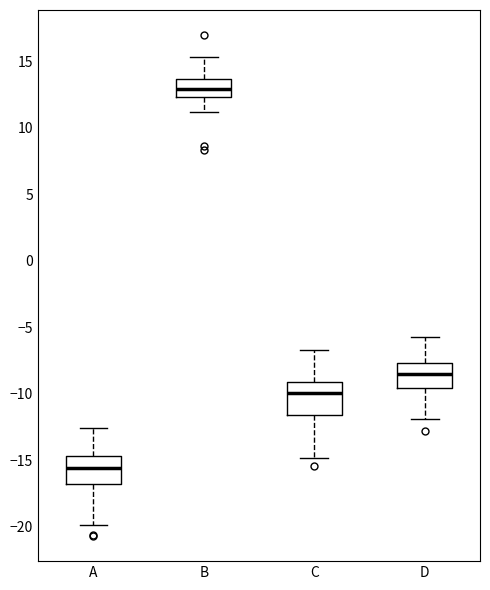

Where does the upper whisker of the box for A end on the y-axis? The values are not printed on the chart, so give them approximately, as read against the axis.

-12.5